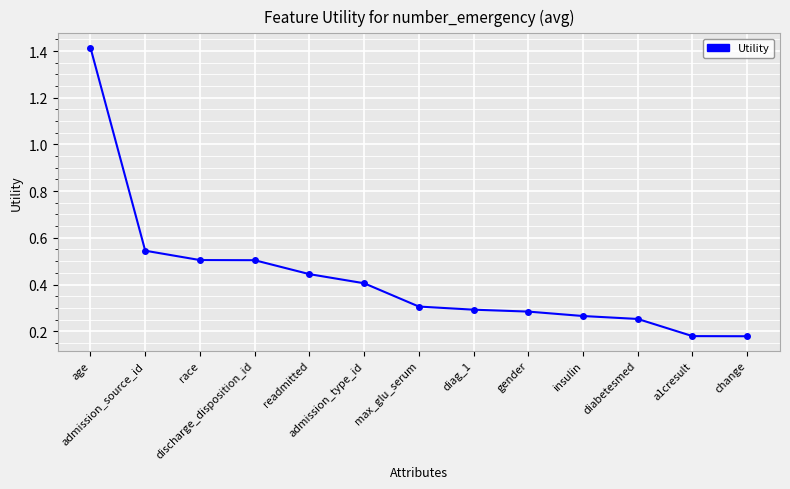

How many distinct data groups are displayed?

1